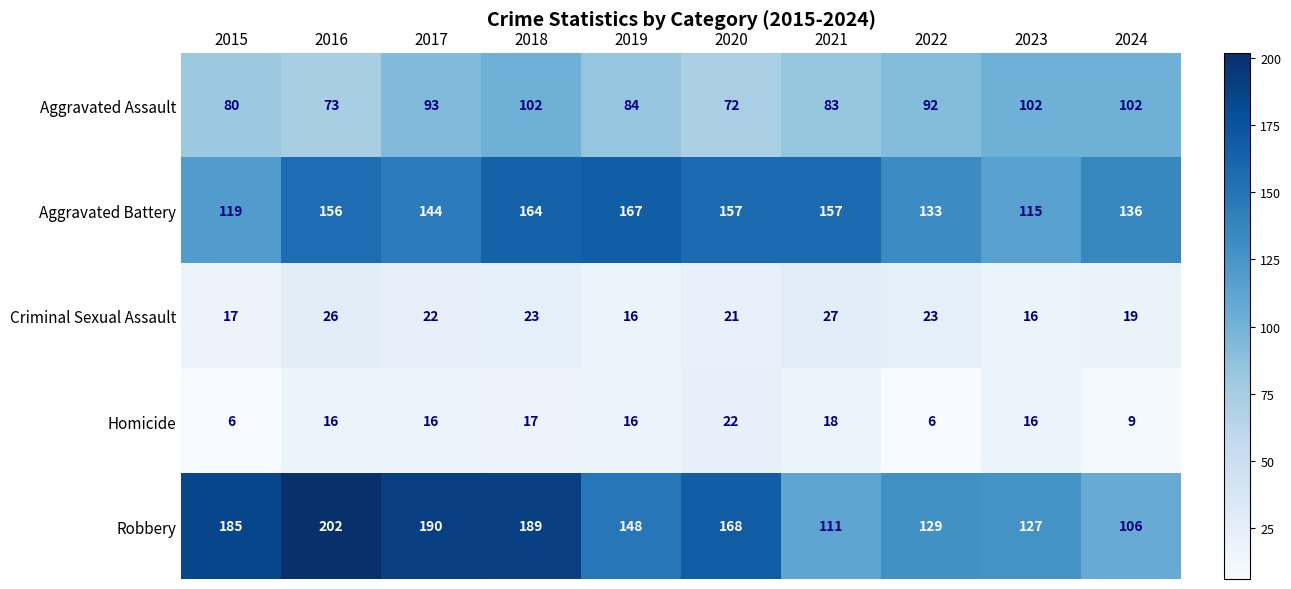

What is the greatest value displayed?

202